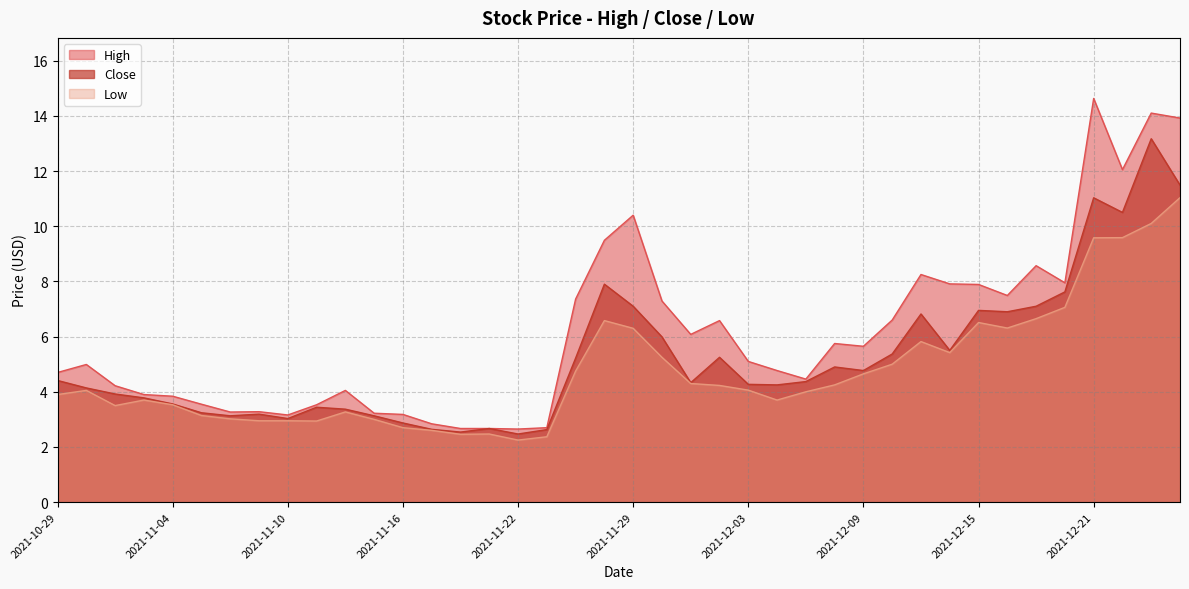

What is the maximum value for Low?

11.0